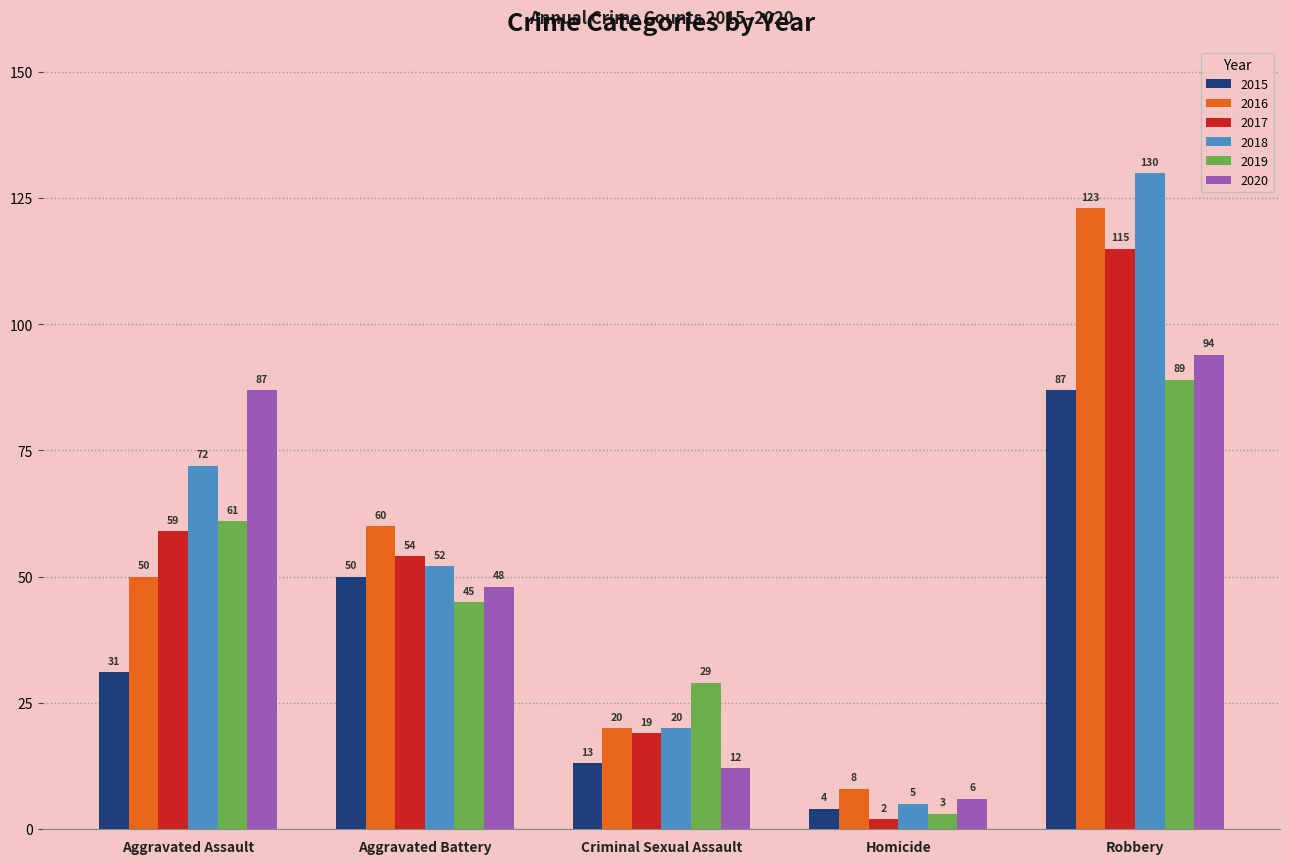

At which category is the sum across all series the highest?

Robbery